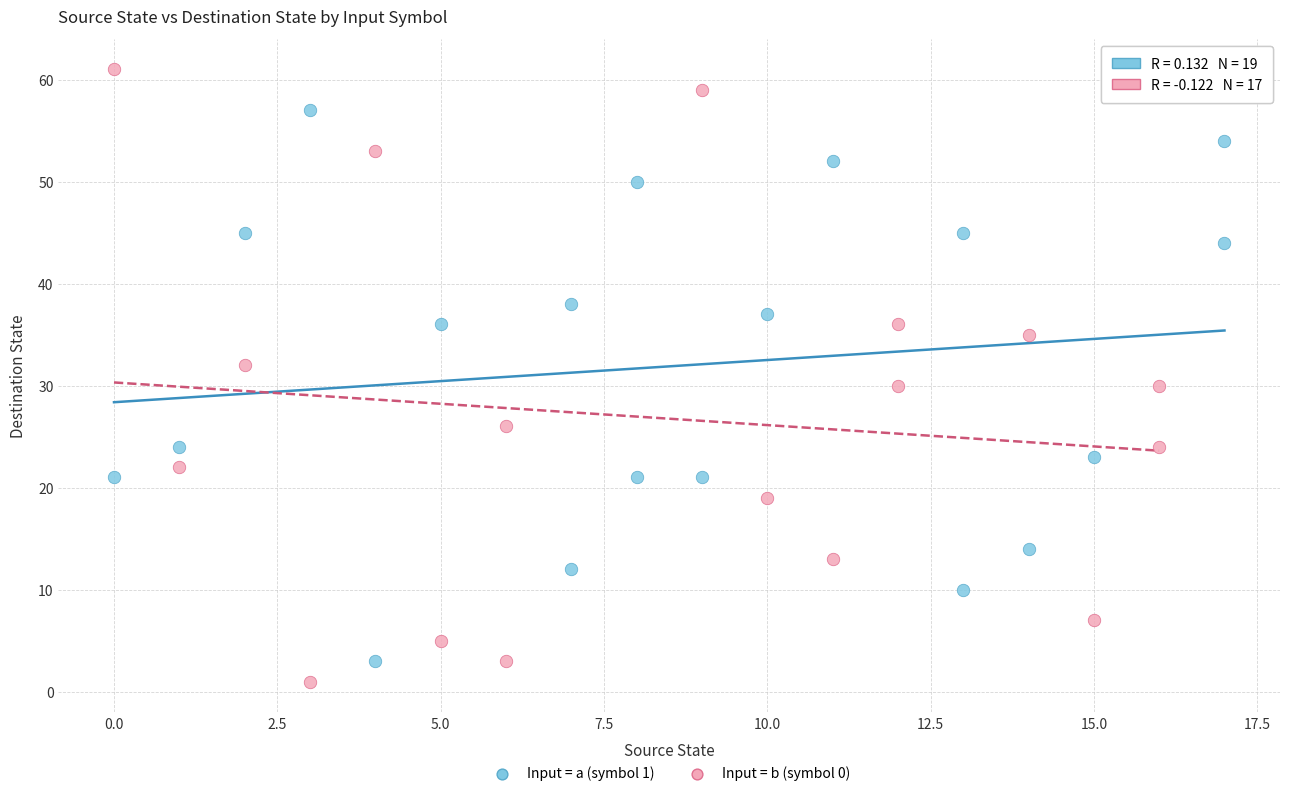

Which series has the largest Y range (max minus min)?

Input = b (symbol 0)